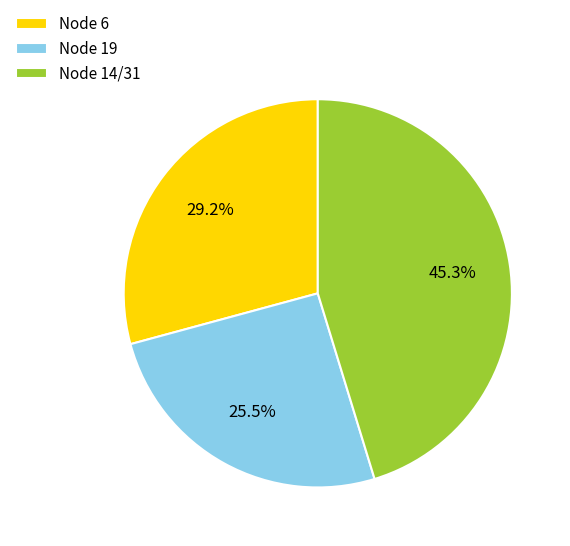

Which has a higher value, Node 6 or Node 19?

Node 6